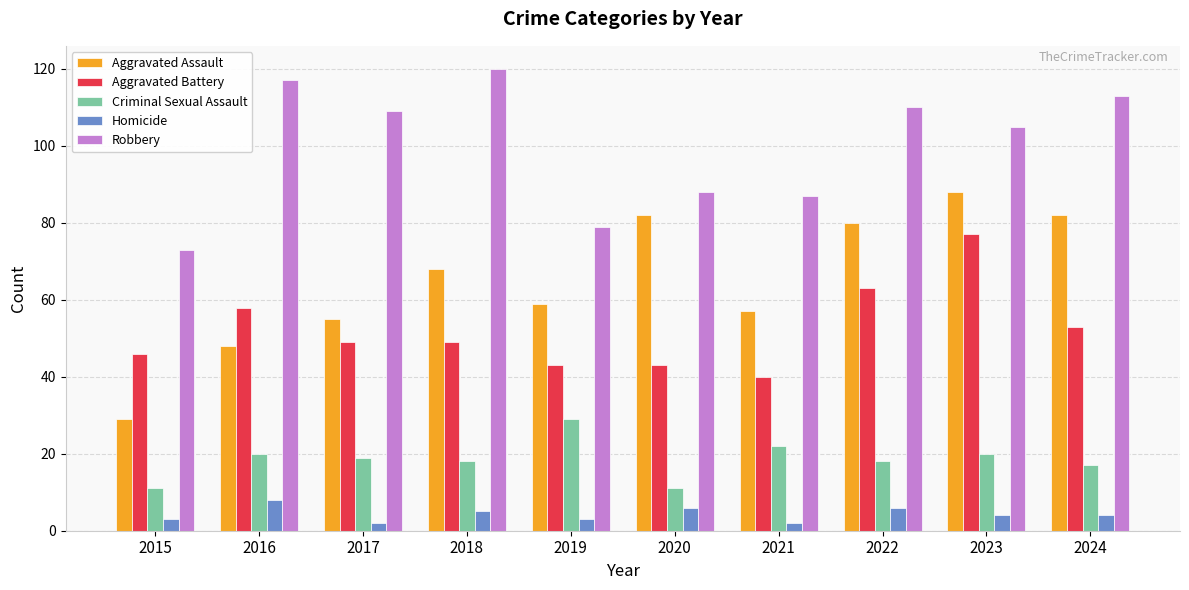

How many data points does each series have?

10